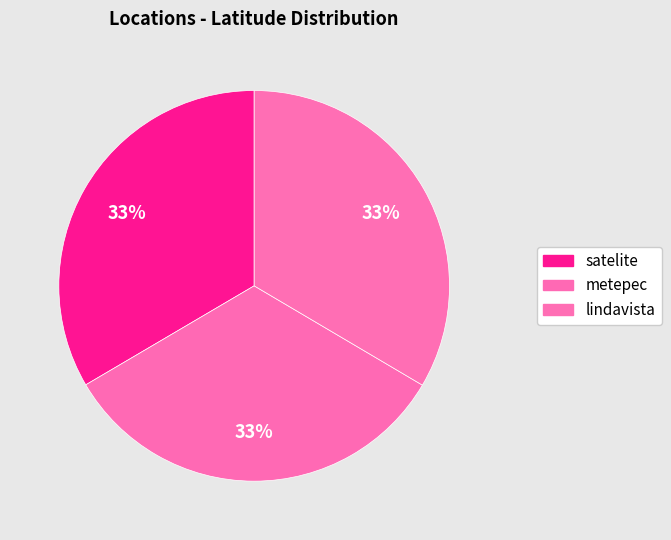

To the nearest percent, what percentage of the pie is metepec?

33%